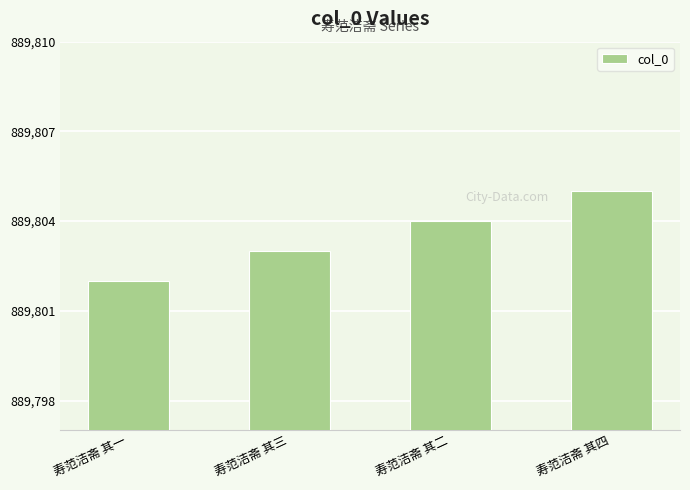

Reading left to right, transcribe all the data shown in this chart.

889802	889803	889804	889805